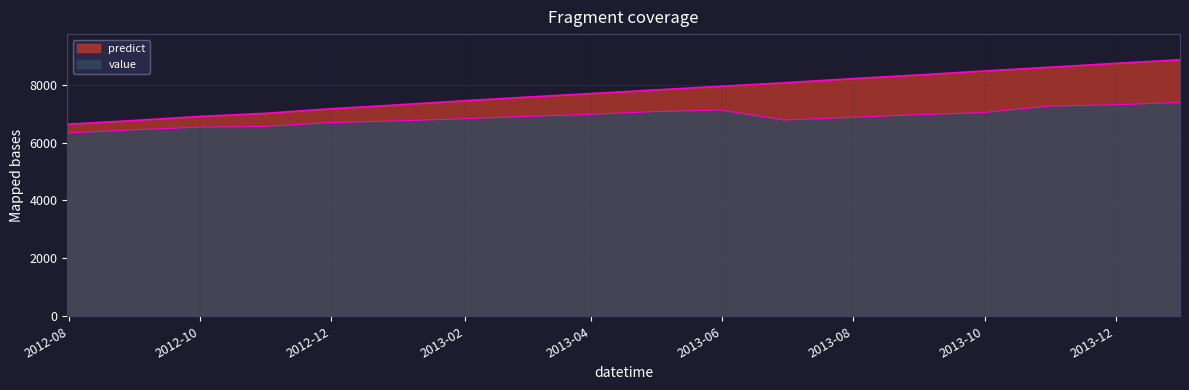

What is the average value of the predict series?

7748.2